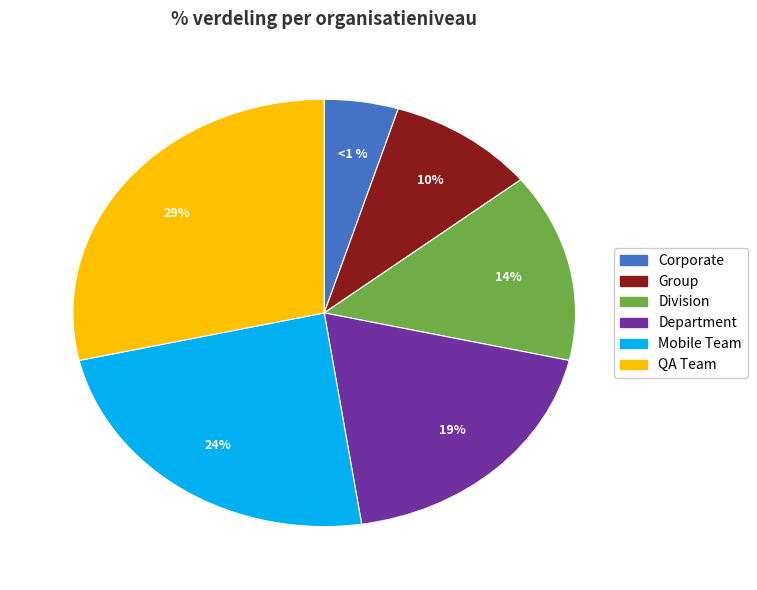

What is the smallest slice in the pie chart?

Corporate